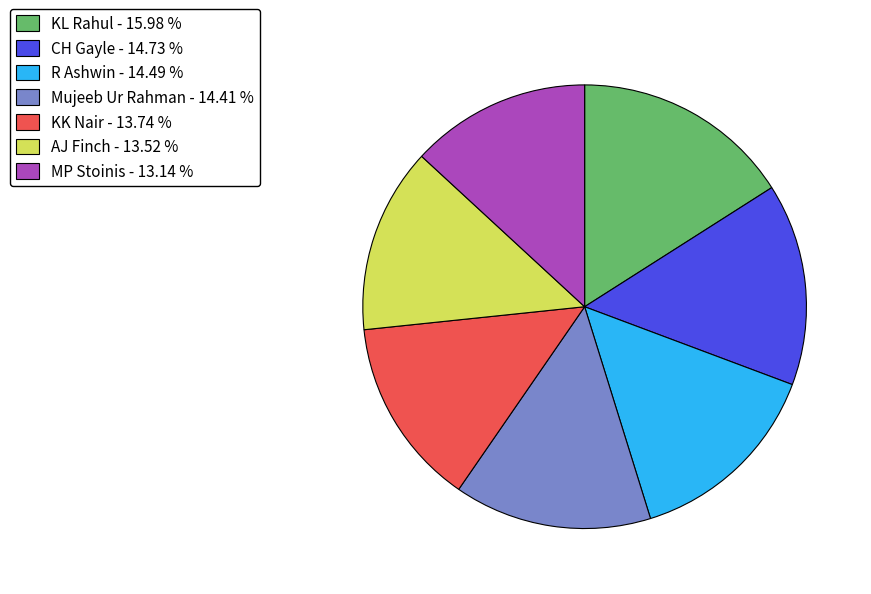

Is there any slice that represents more than half of the pie?

No